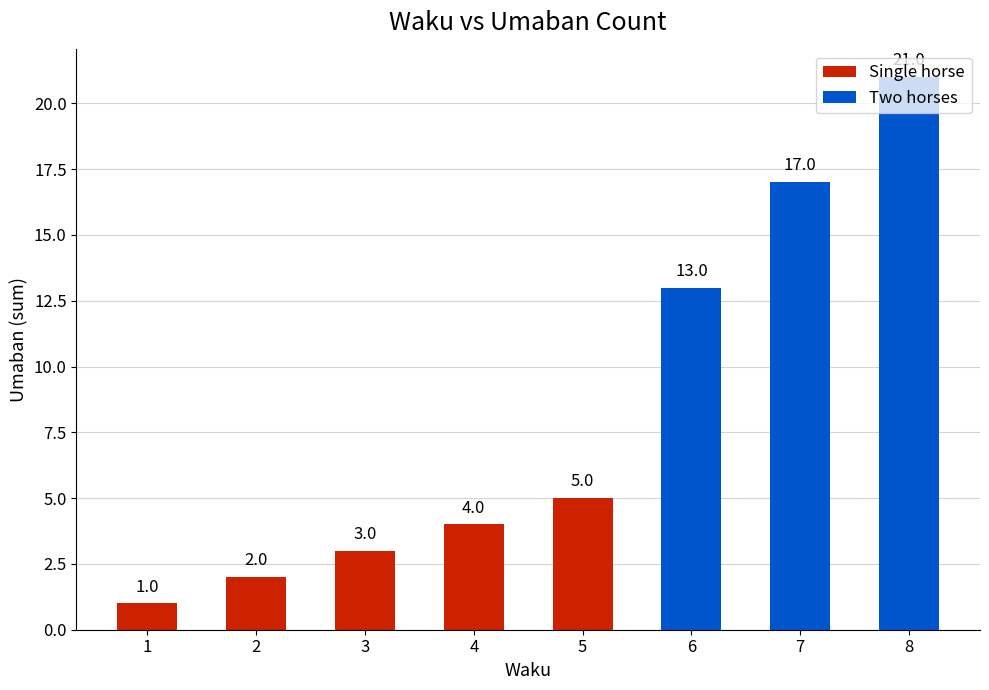

What is the change in value from 2 to 6?

+11